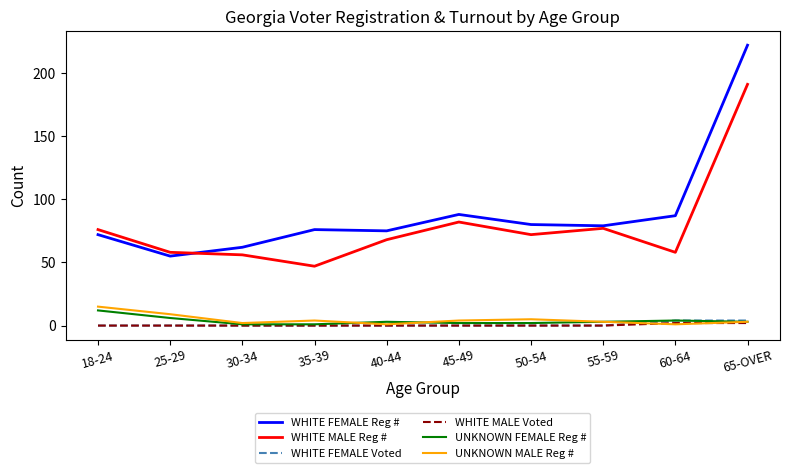

True or false: UNKNOWN FEMALE Reg # and WHITE FEMALE Reg # intersect in this chart.

False